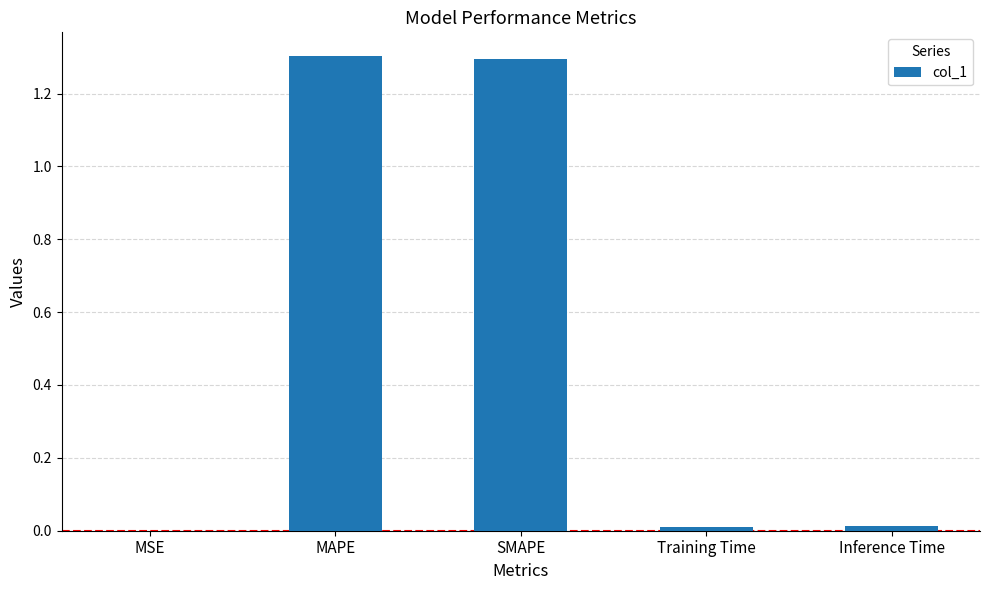

Between MAPE and Inference Time, which is larger?

MAPE